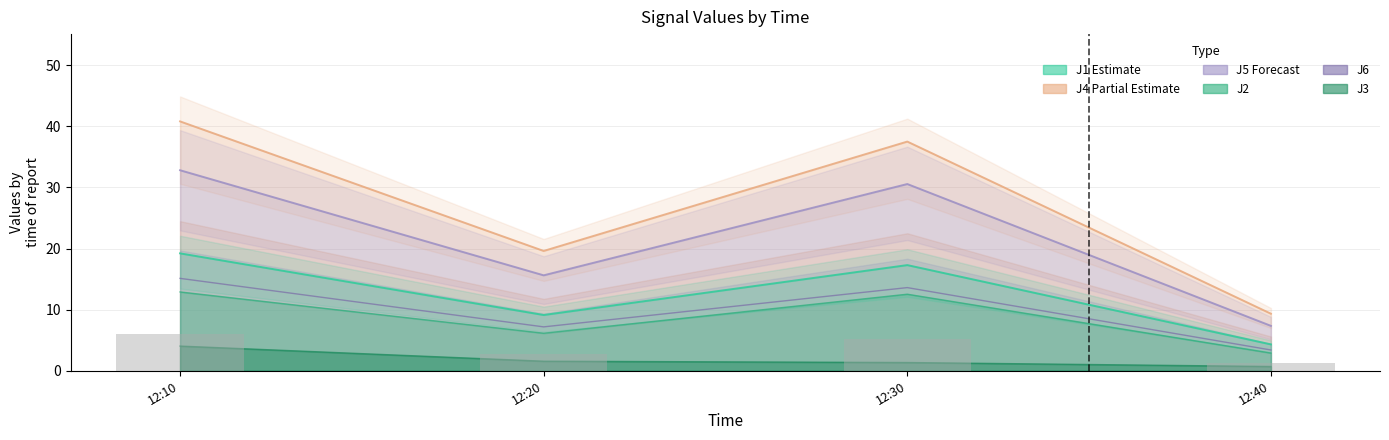

The J1 (Estimate) series shows 4.3 at 12:40. True or false?

True